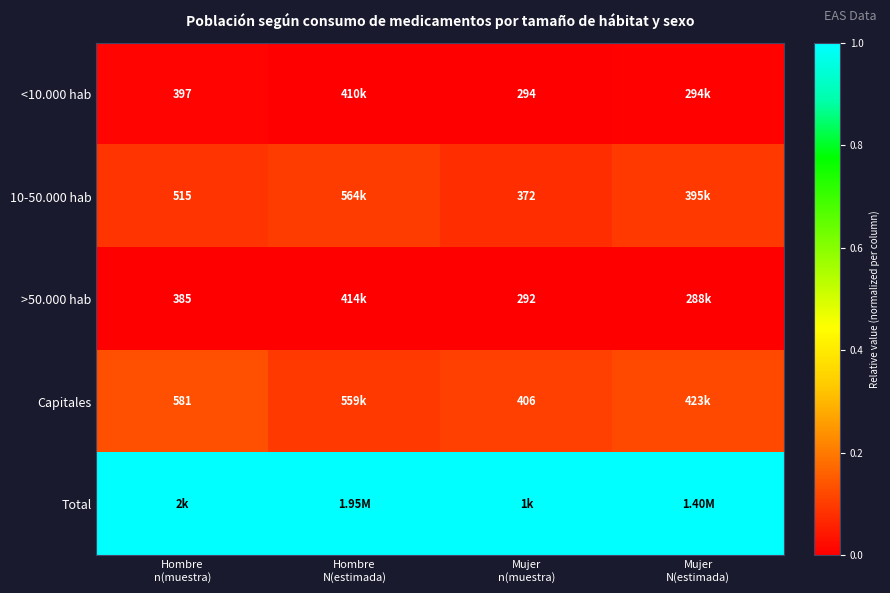

At how many categories does at least one series exceed 0?

4